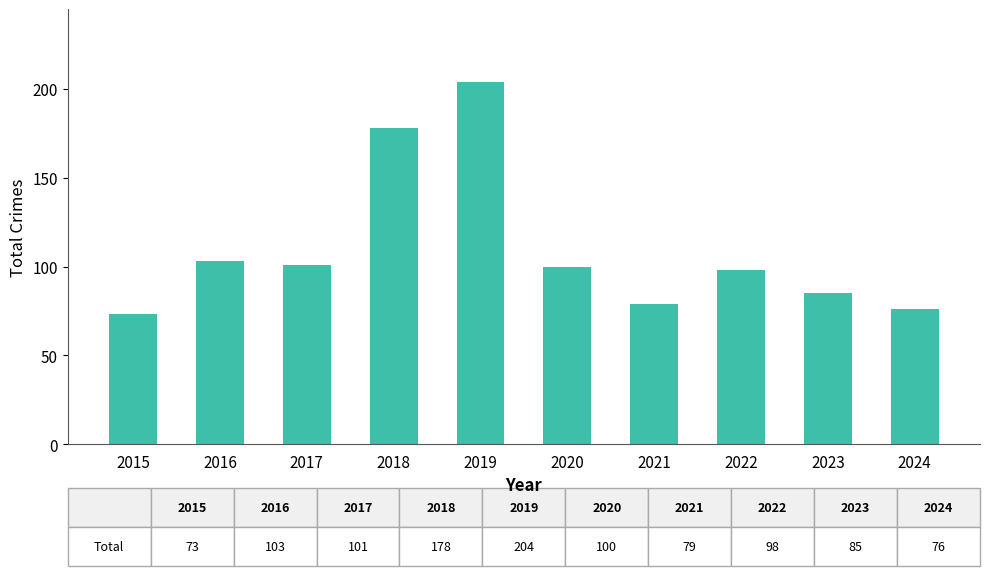

True or false: the data shows 204 at 2019.

True